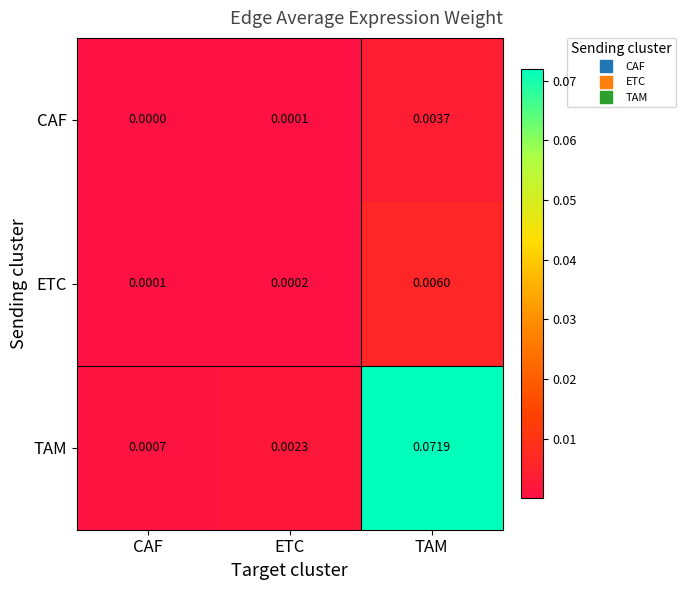

Between ETC and TAM, which series saw the biggest shift?

TAM